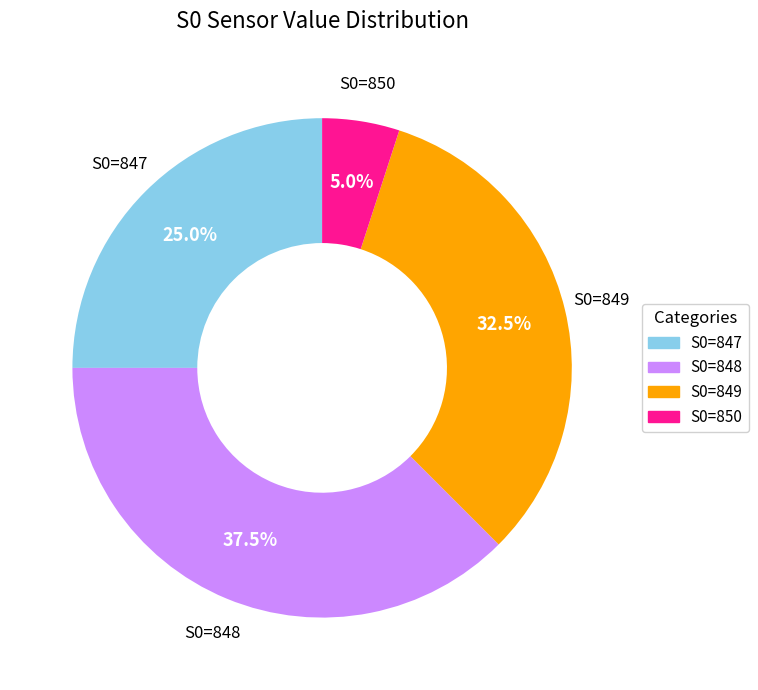

How many slices are in this pie chart?

4